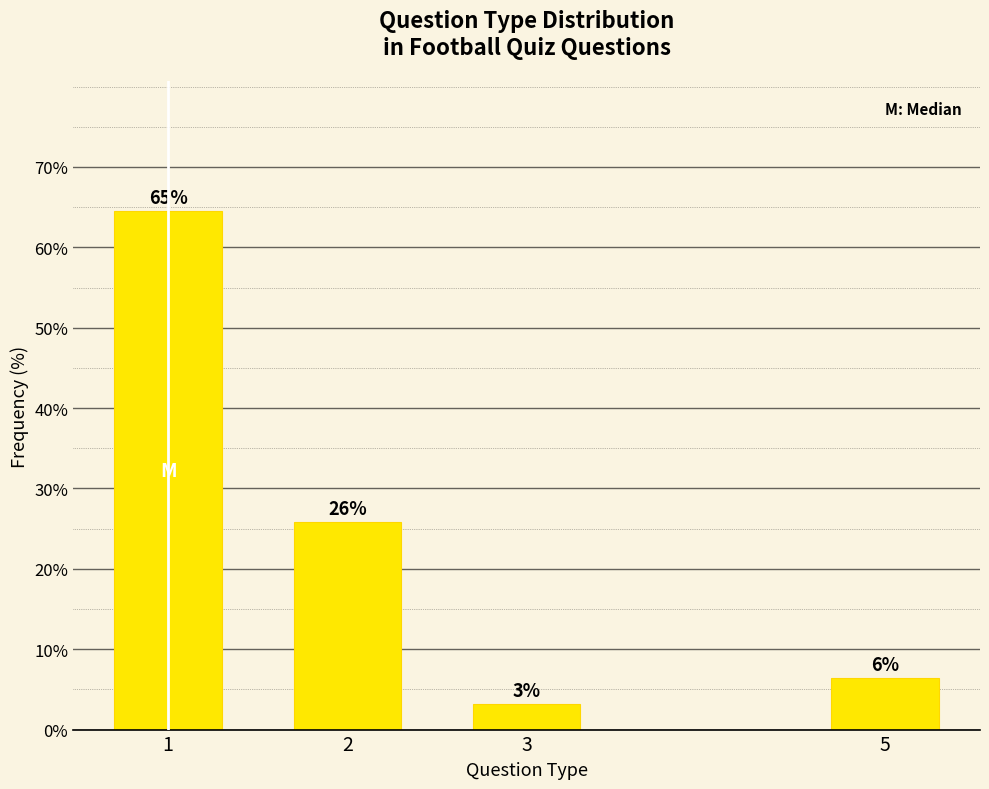

How many bars are there in total?

4